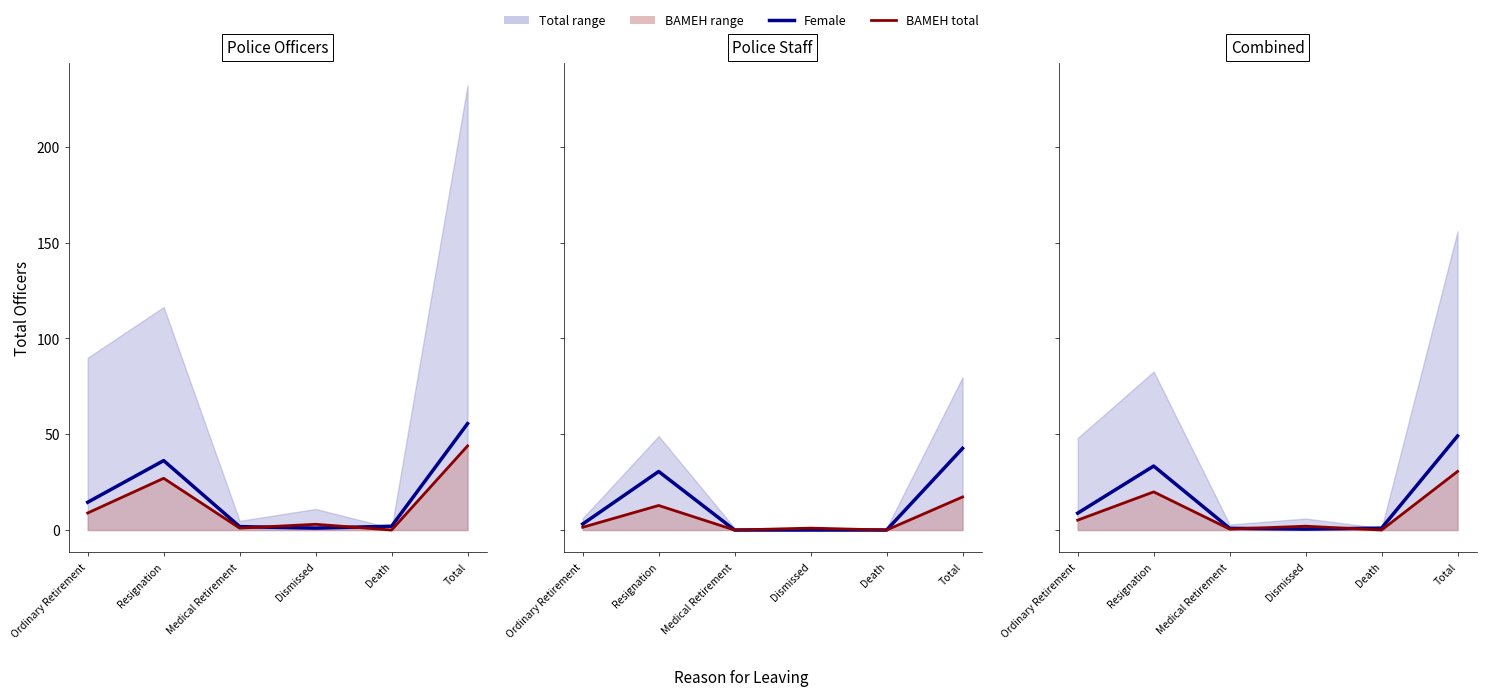

True or false: BAMEH total and Female intersect in this chart.

True